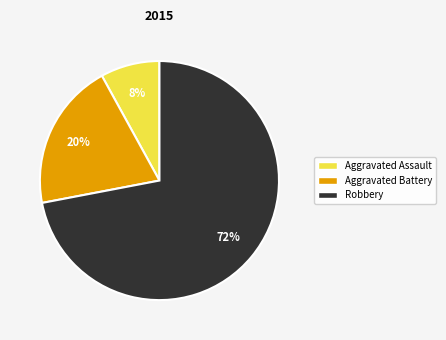

How many slices are in this pie chart?

3